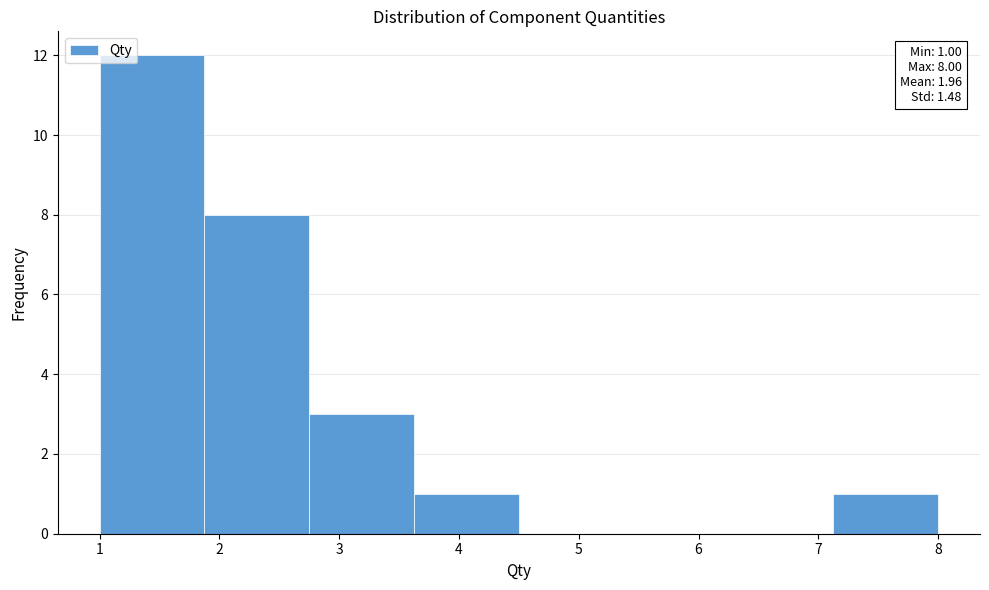

Which range on the x-axis has the tallest bar?

1.0 to 1.9